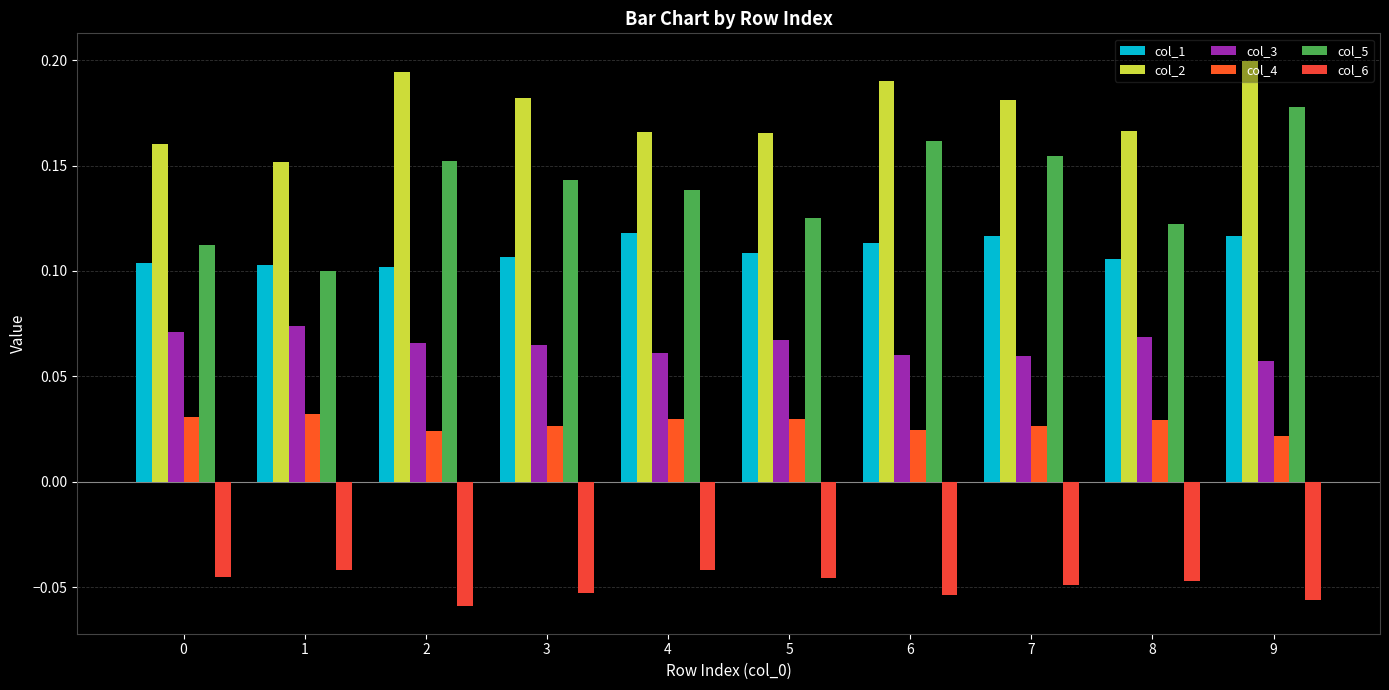

Is the value of col_4 at 7 greater than the value of col_3 at 1?

No